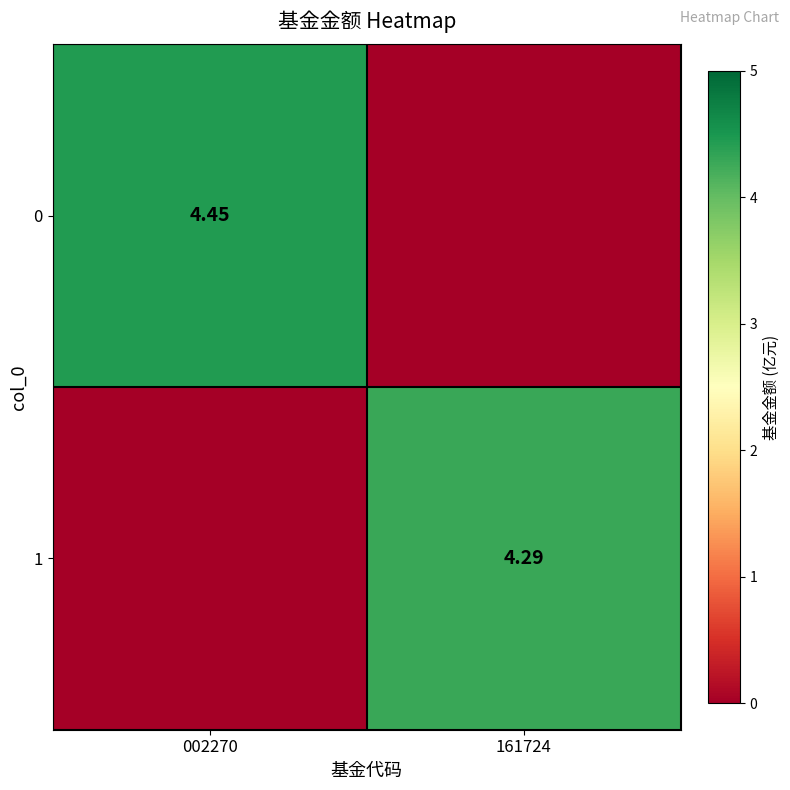

Is the value of 0 at 002270 greater than the value of 1 at 161724?

Yes